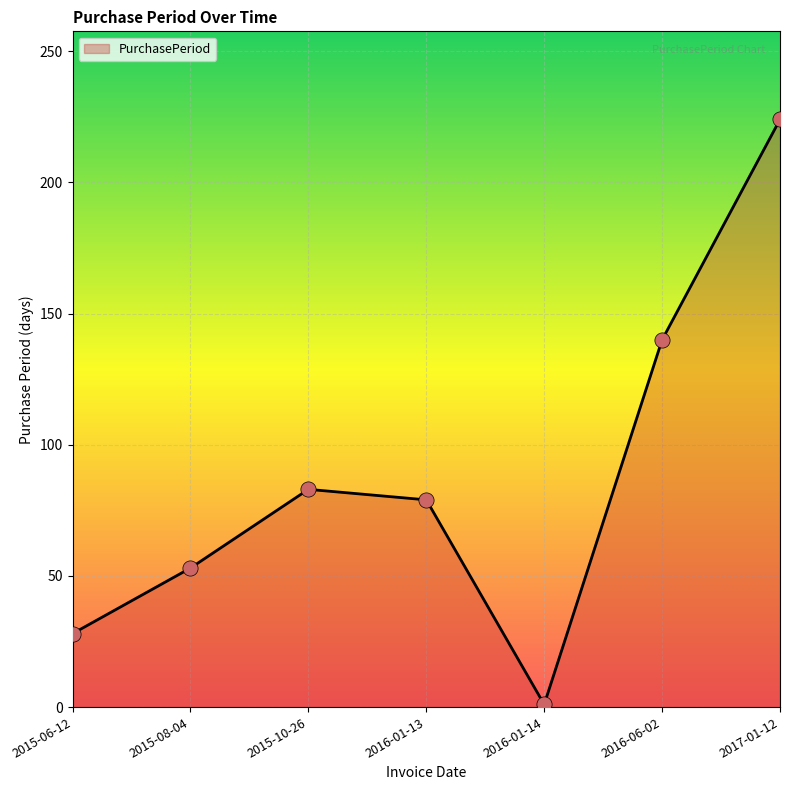

What is the change in value from 2015-10-26 to 2017-01-12?

+141